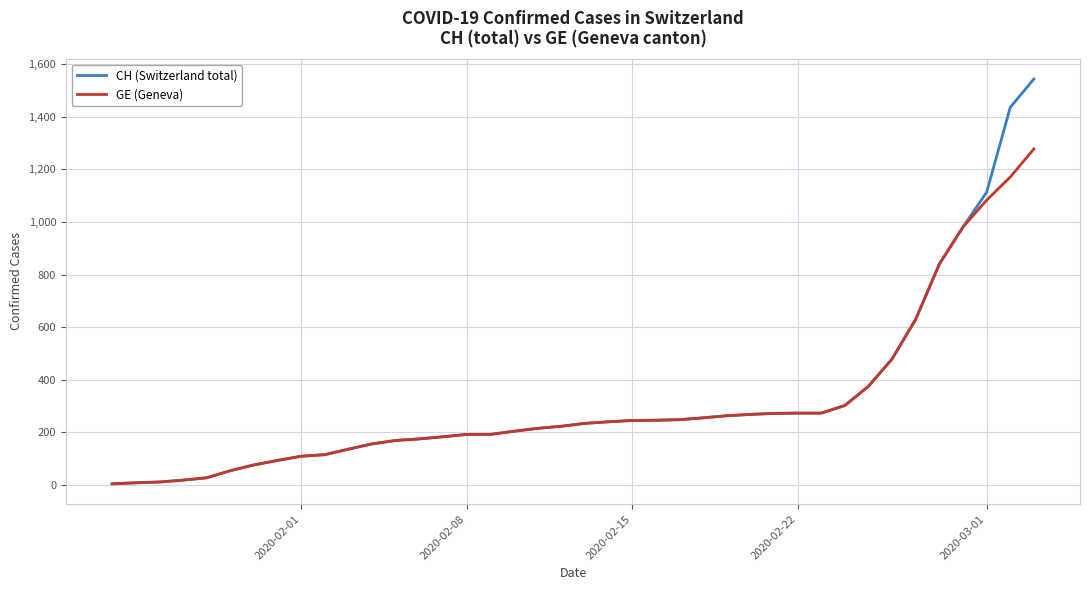

What is the difference between the maximum and minimum values in the CH (Switzerland total) series?

1540